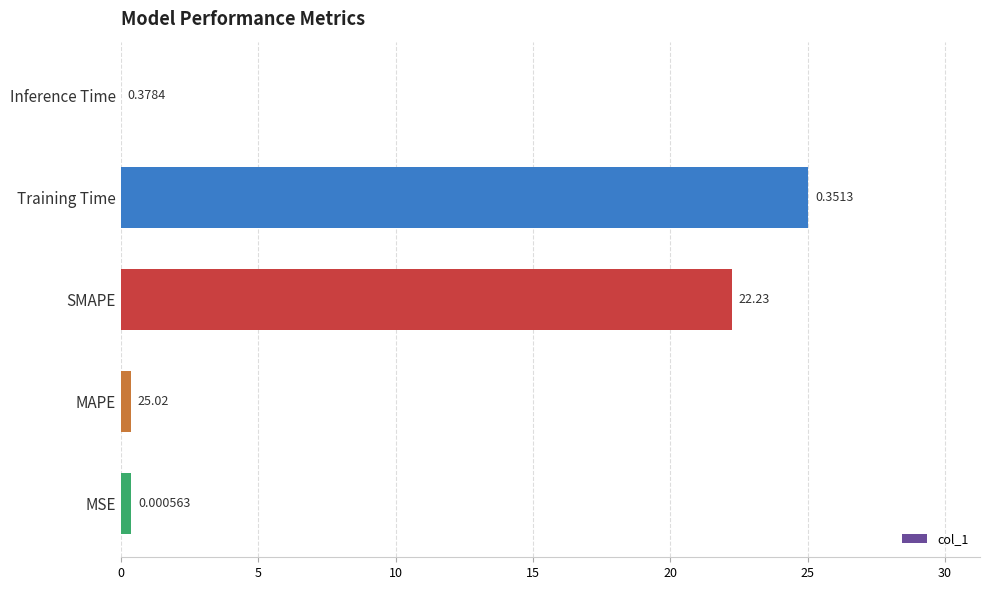

What is the sum of the values at SMAPE and Inference Time?

22.2